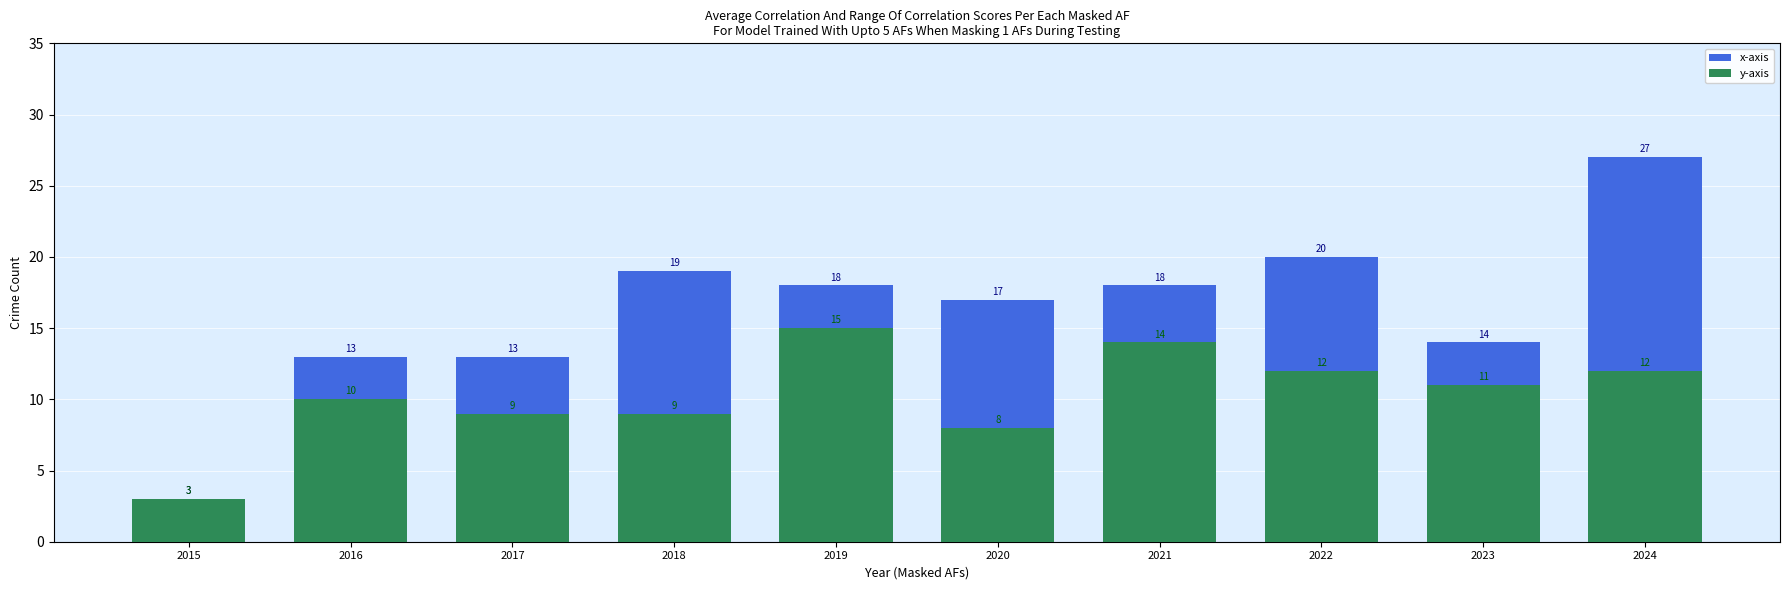

Which category has the lowest value in the y-axis series?

2015